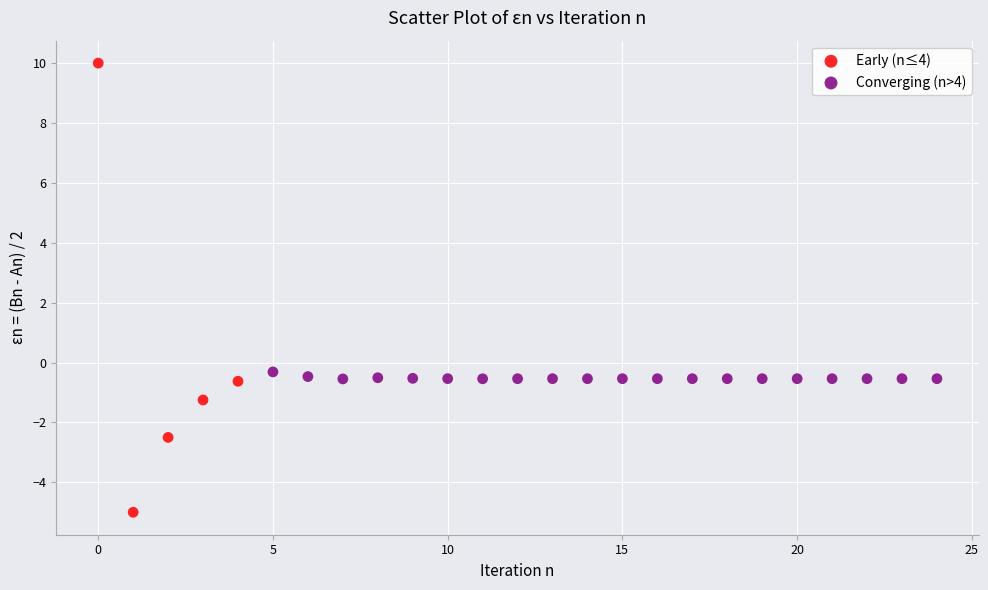

Which series reaches the maximum Y coordinate?

Early (n≤4)